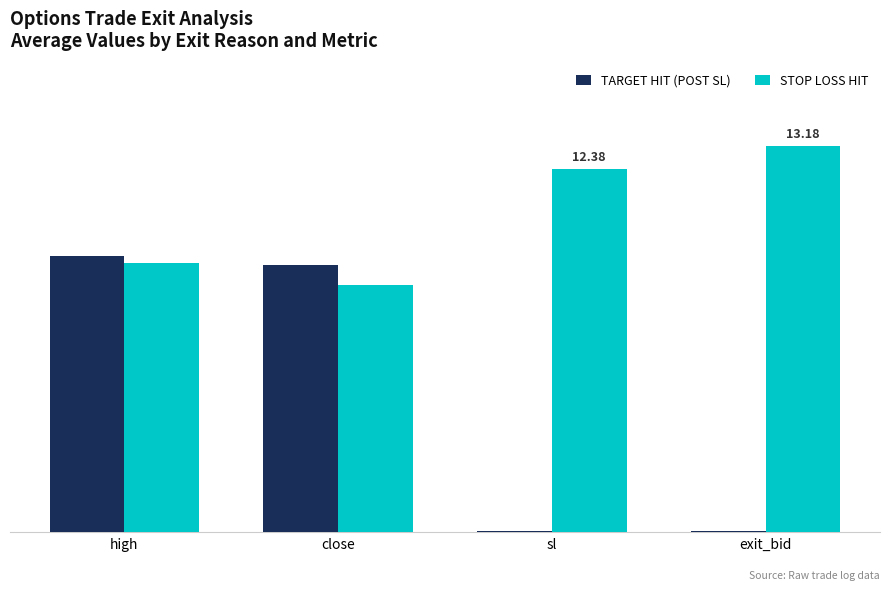

The value of TARGET HIT (POST SL) at high is 4.0. True or false?

False